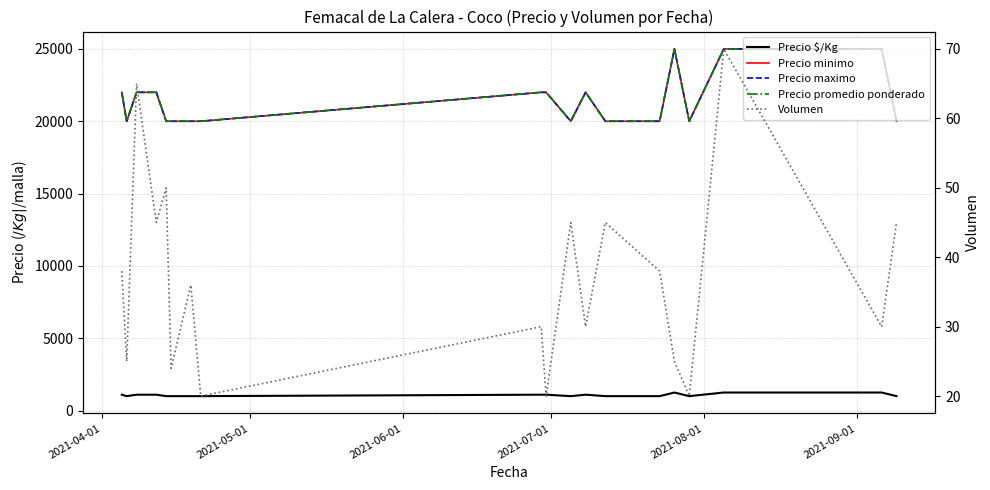

How many lines are shown in the chart?

5